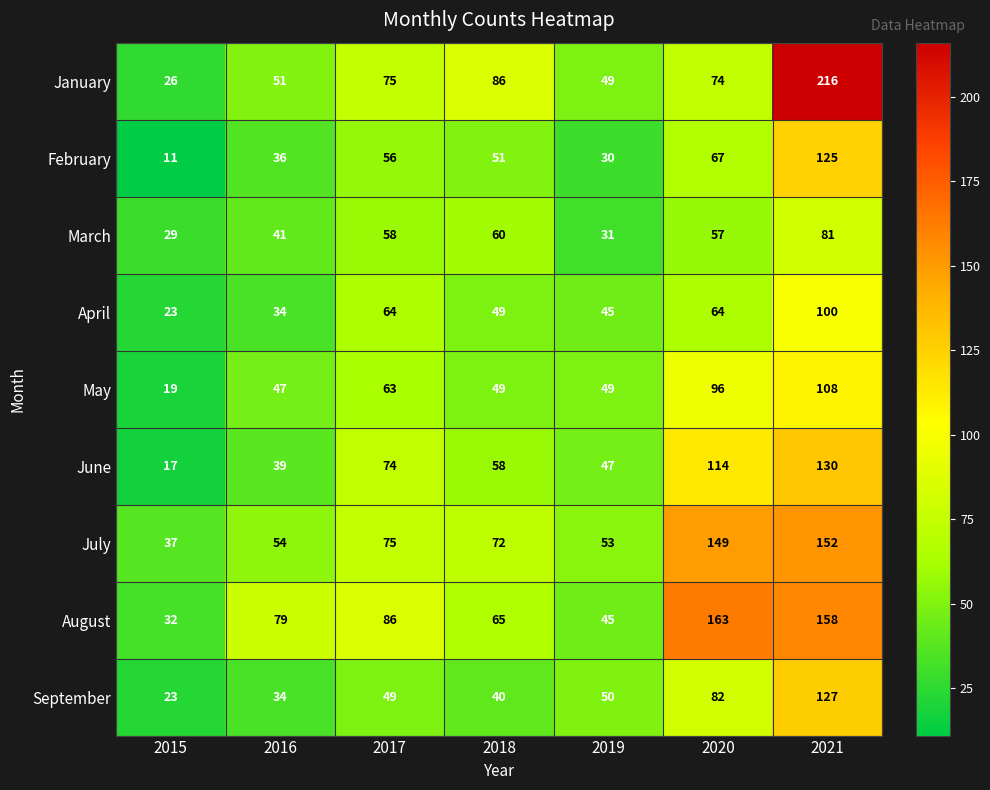

What is the average value of the March series?

51